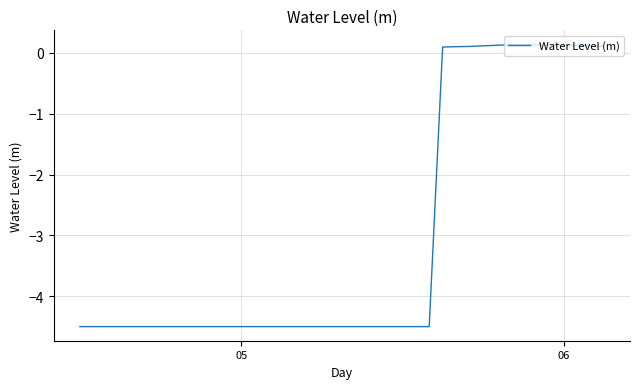

What is the difference between the maximum and minimum values?

4.6